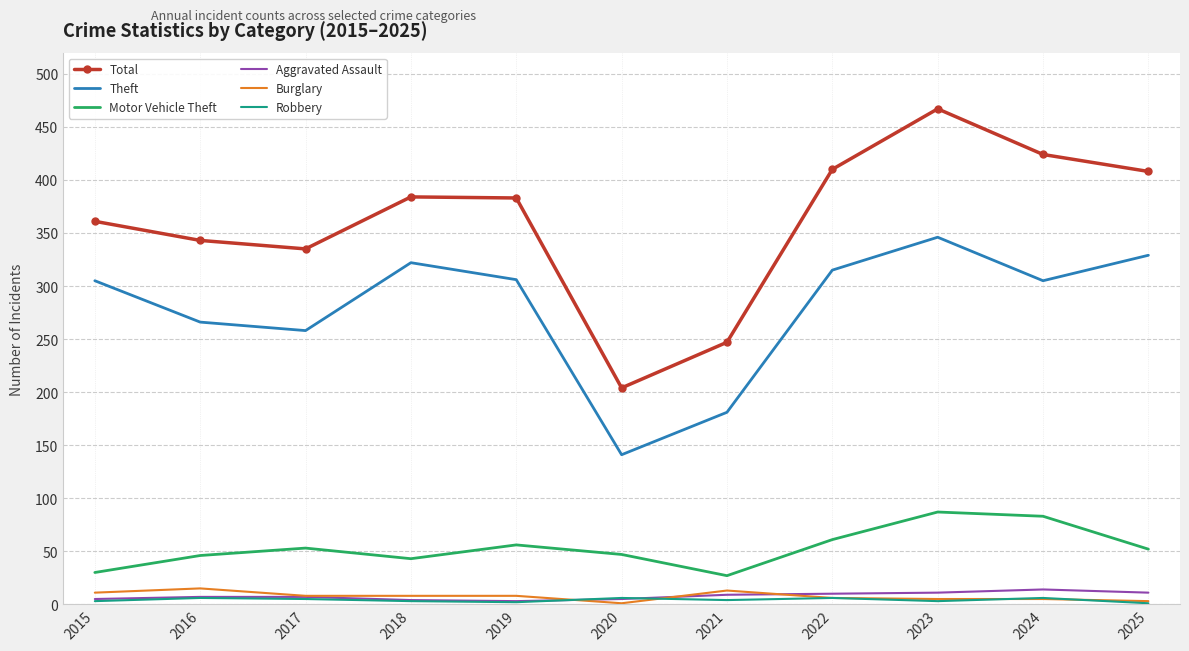

What is the minimum value shown in the chart?

1